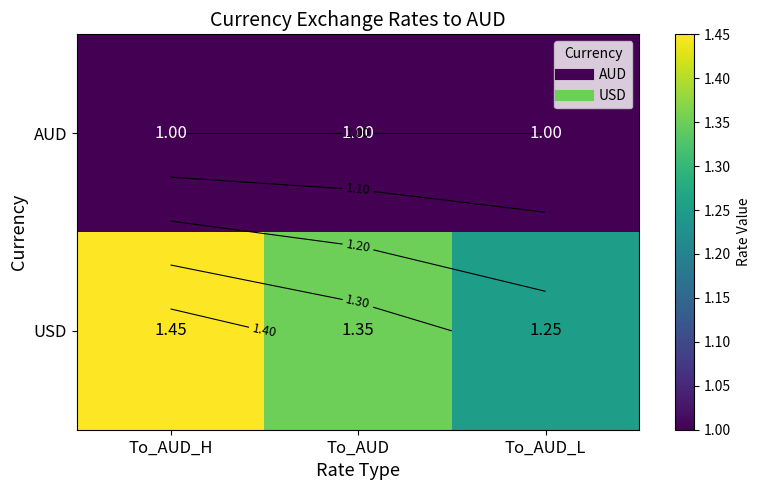

At how many categories does at least one series exceed 1?

3